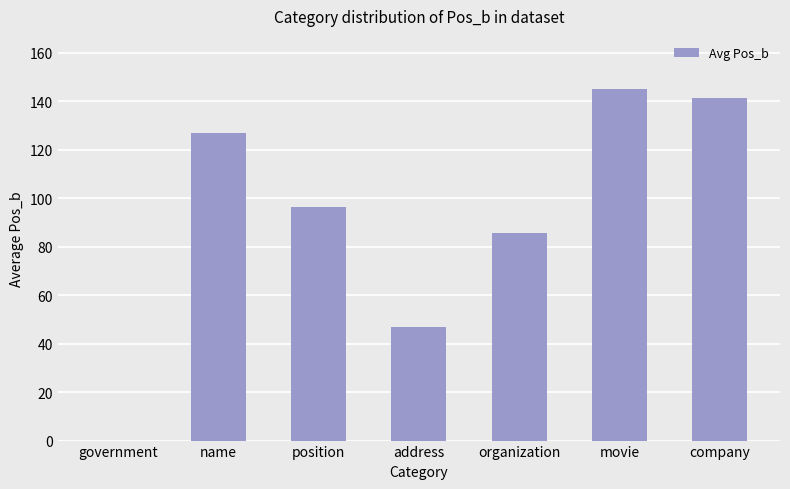

The chart shows a value of 63.0 at movie. True or false?

False